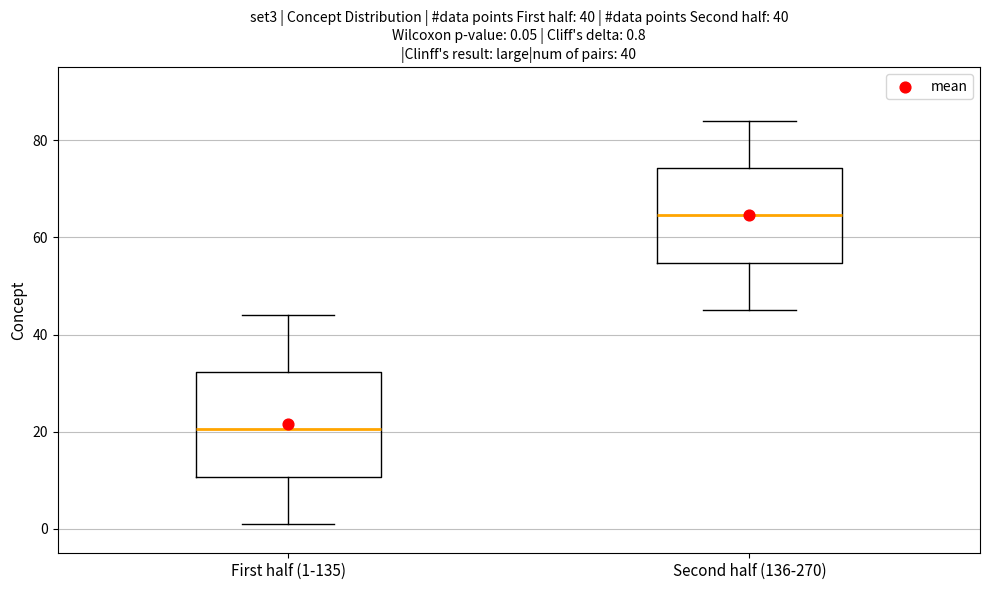

Which box has the lowest median line?

First half (1-135)